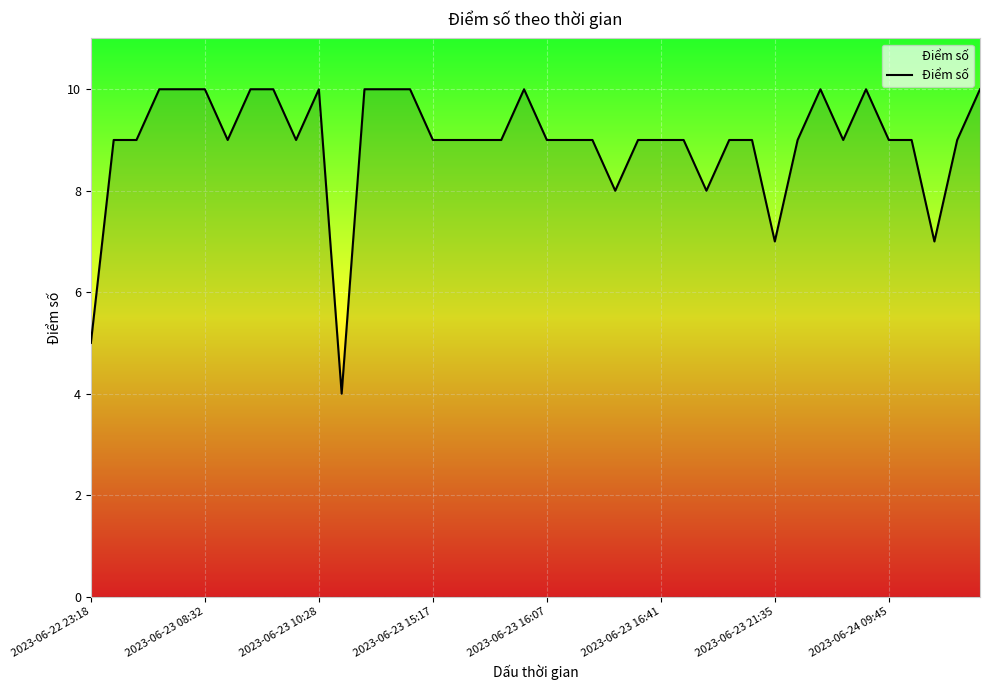

What is the maximum value shown in the chart?

10